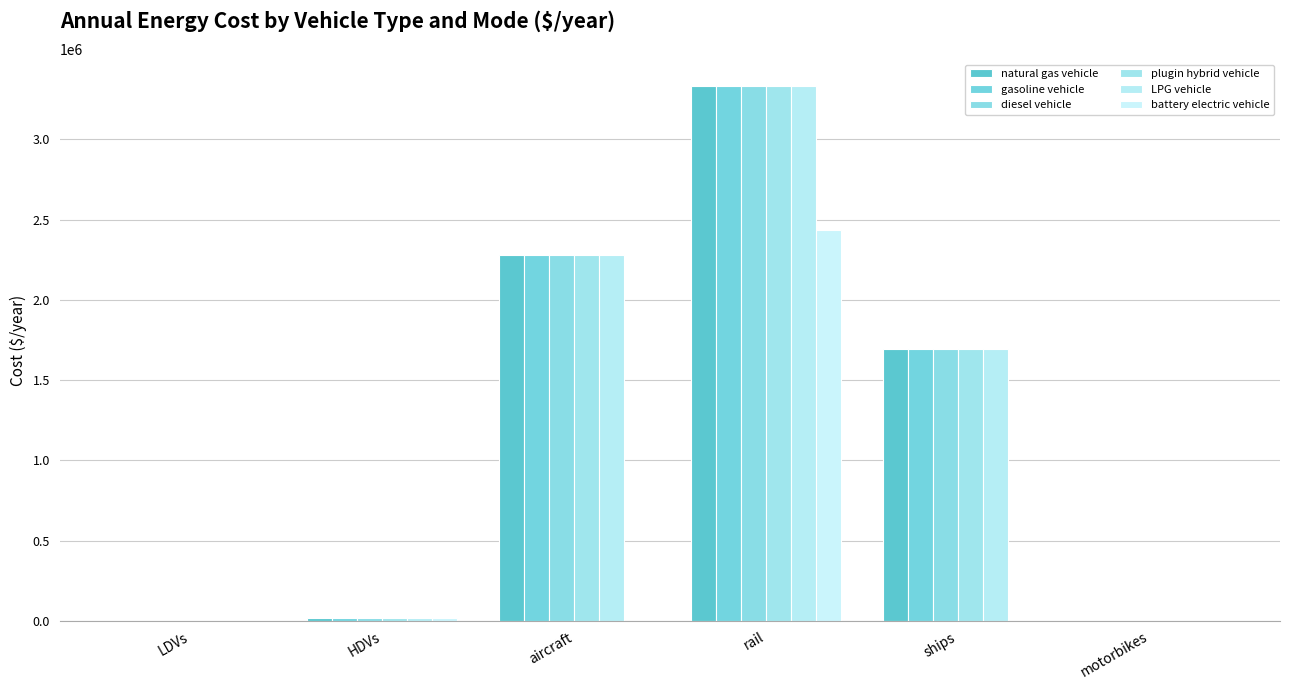

At which label does plugin hybrid vehicle first exceed 1695890?

aircraft